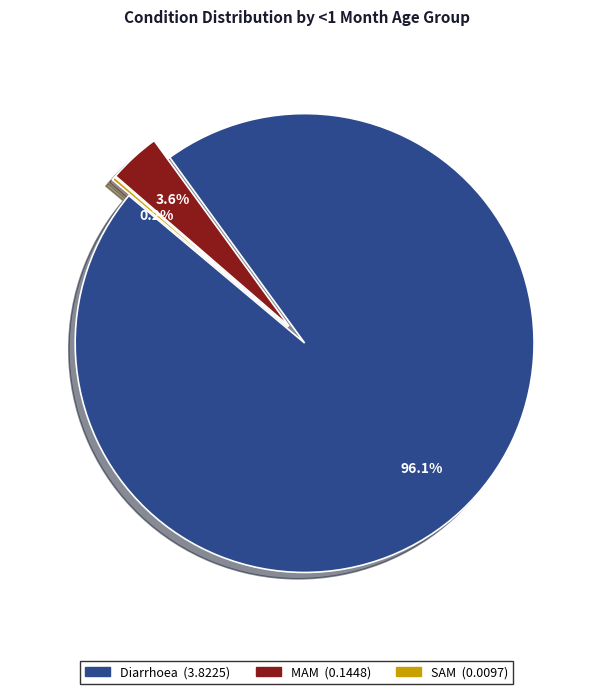

Which category has the biggest portion of the pie?

Diarrhoea